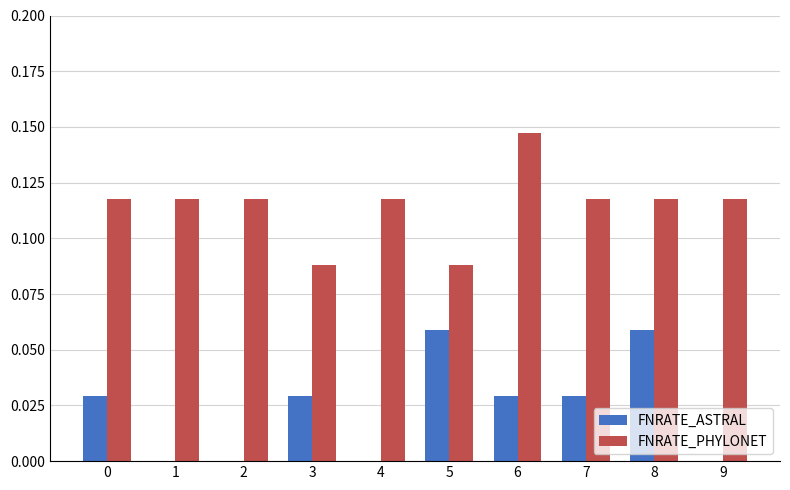

The value of FNRATE_PHYLONET at 2 is 0.2. True or false?

False